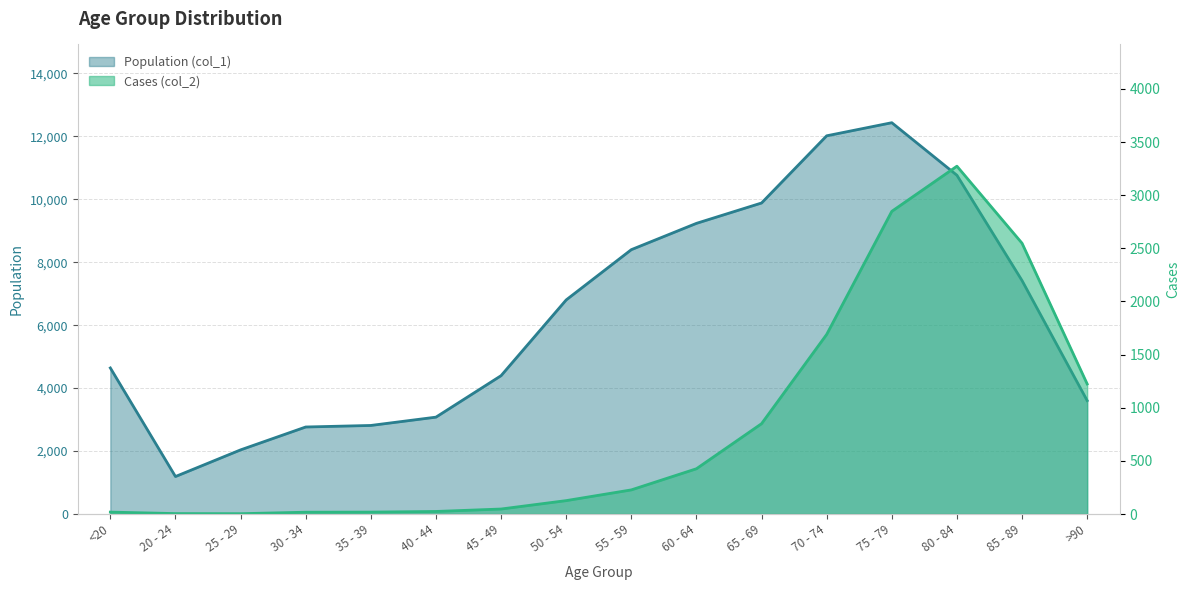

List the series in order of their overall mean, highest first.

Population (col_1), Cases (col_2)